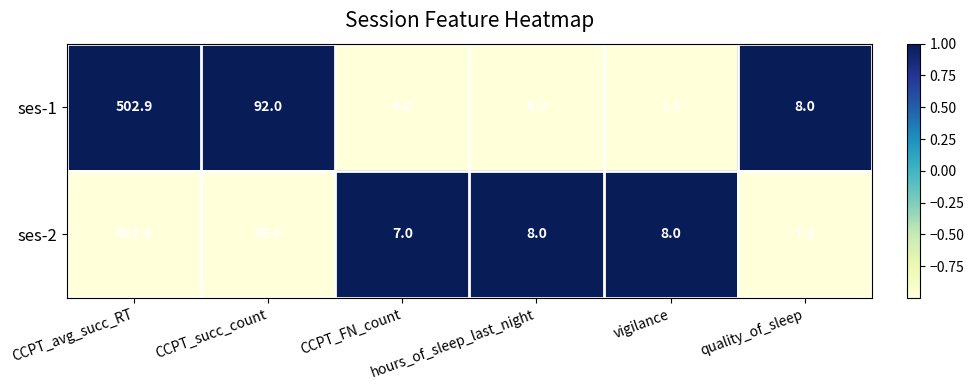

What is the difference between the maximum and minimum values in the ses-1 series?

498.9